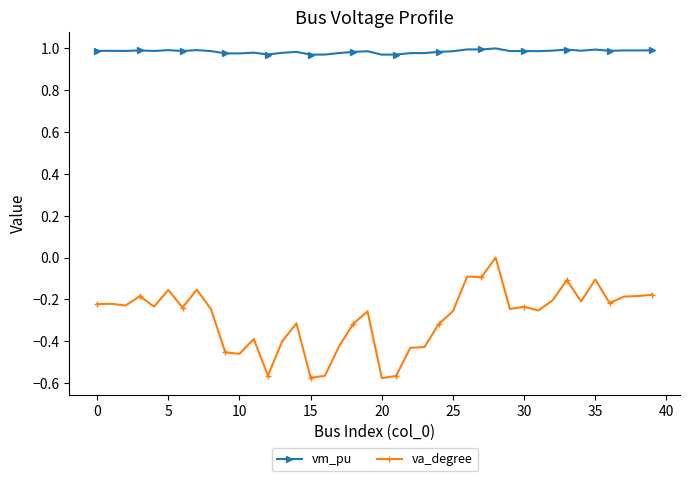

What is the sum of all vm_pu values?

39.4